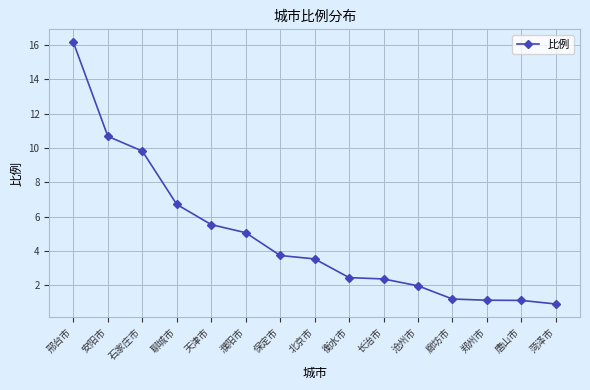

Reading right to left, extract all data points from this chart.

菏泽市=0.9	唐山市=1.1	郑州市=1.1	廊坊市=1.2	沧州市=2.0	长治市=2.4	衡水市=2.4	北京市=3.5	保定市=3.7	濮阳市=5.1	天津市=5.5	聊城市=6.7	石家庄市=9.8	安阳市=10.7	邢台市=16.2